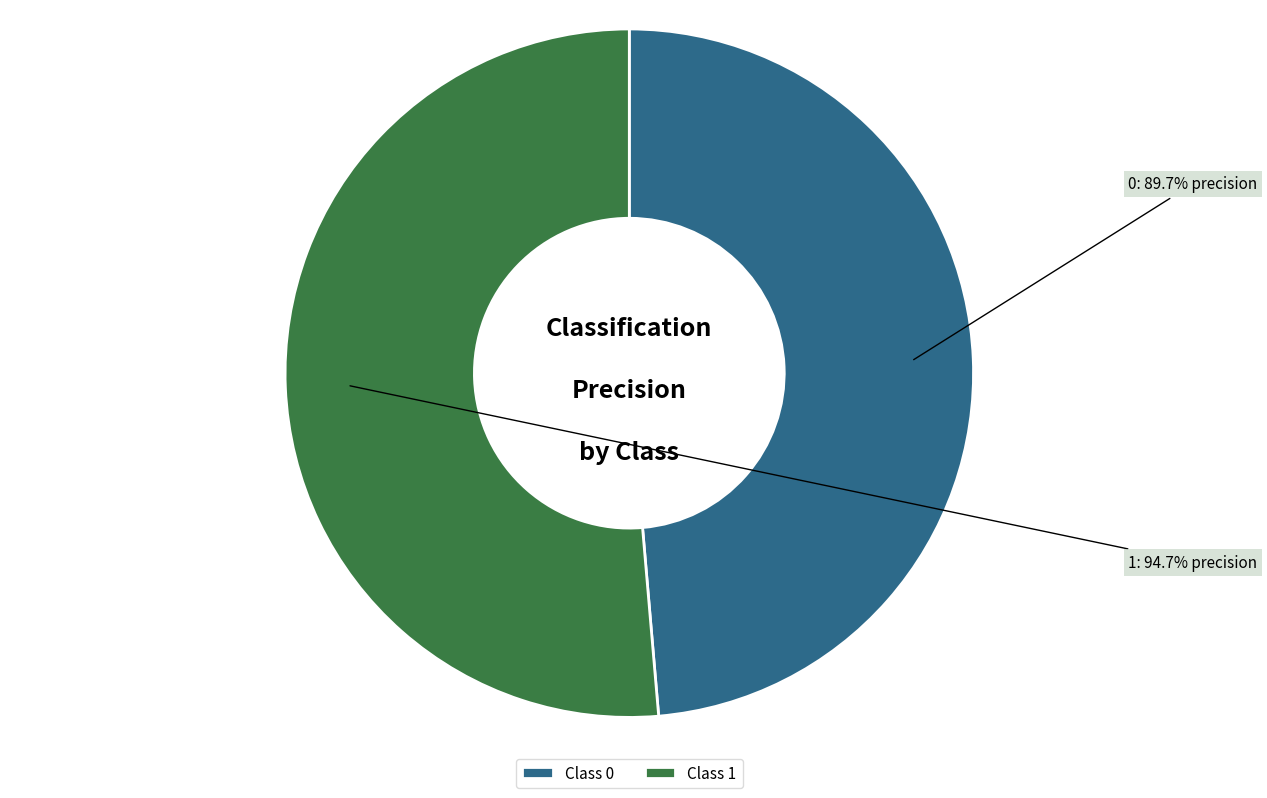

The 0 slice represents 49% of the pie. True or false?

True